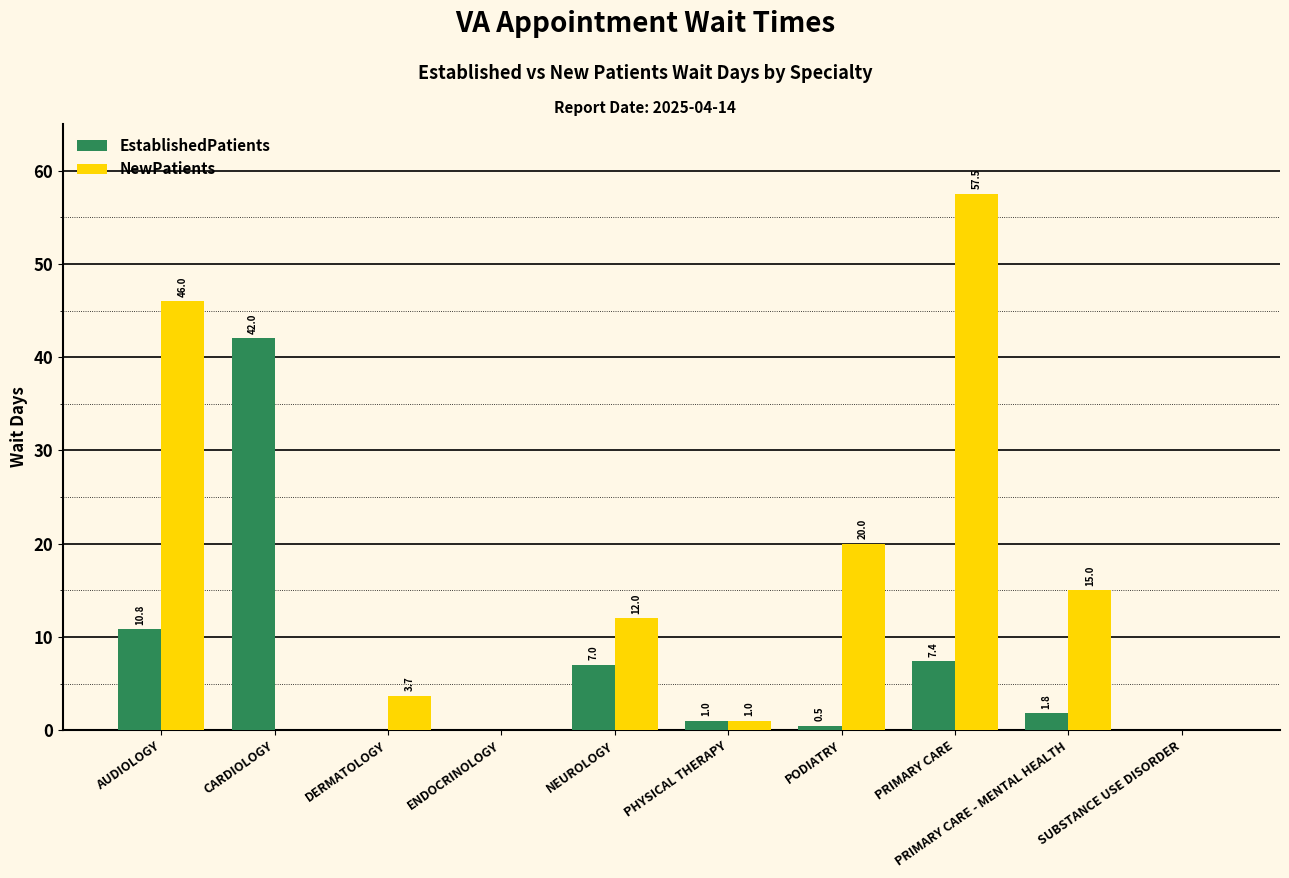

How many groups of bars are there?

10